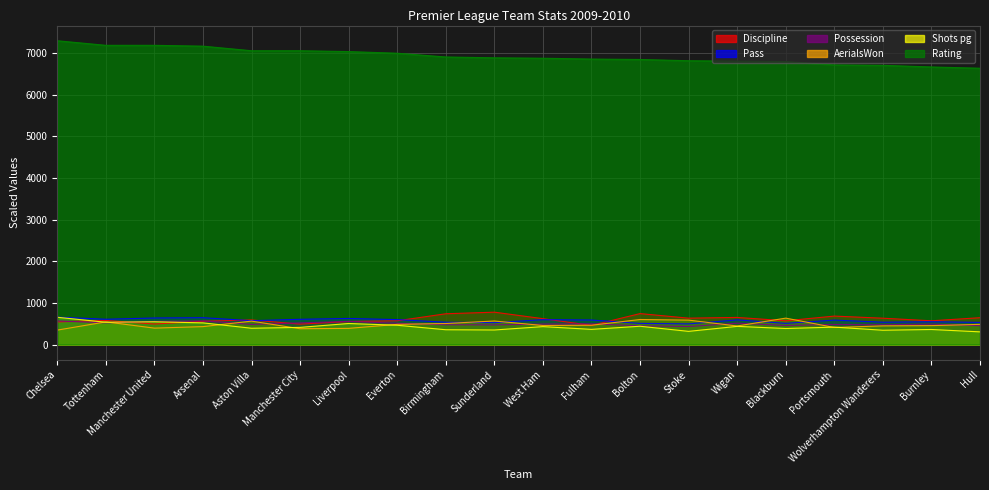

Between Tottenham and Arsenal, which series saw the biggest shift?

AerialsWon